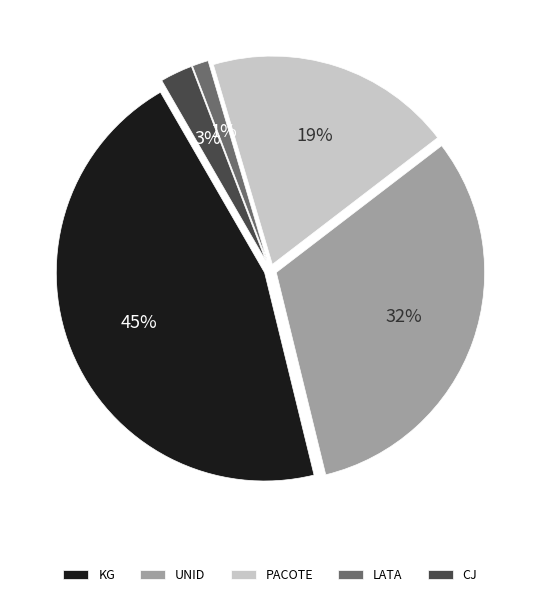

To the nearest percent, what is the difference between the KG and CJ slice percentages?

43%